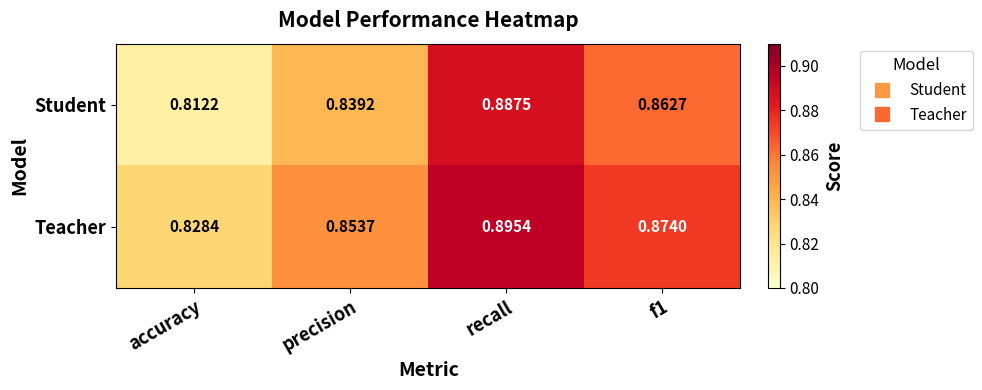

At precision, list the series in order from largest to smallest.

Teacher, Student